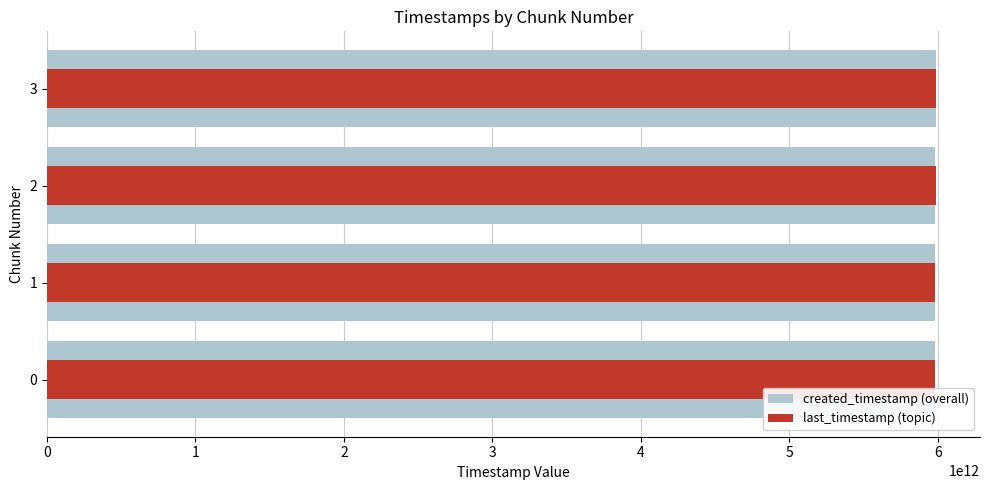

Count the number of data series in this chart.

2